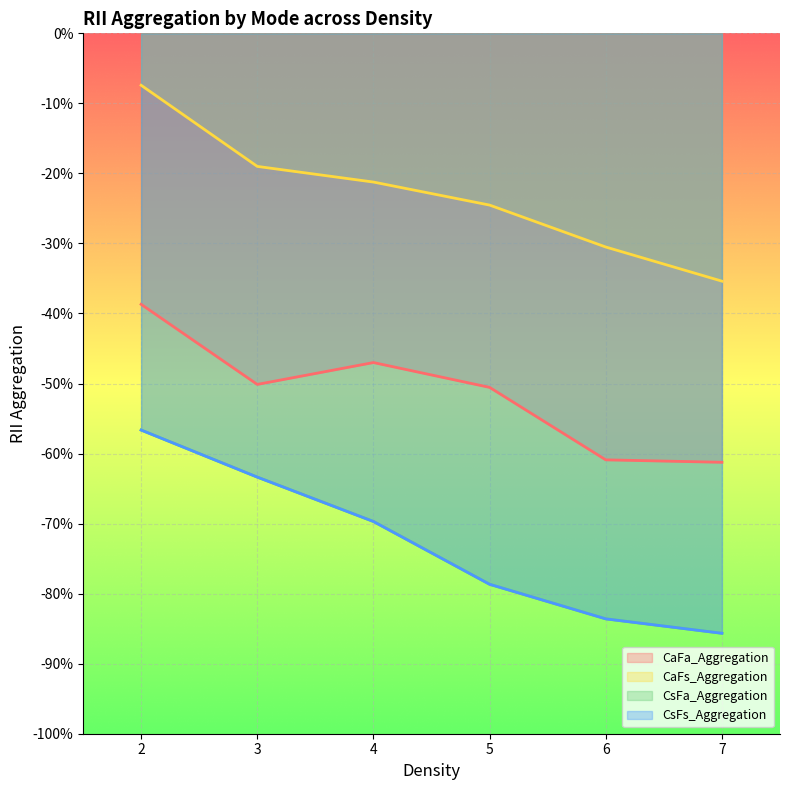

At which category is the sum across all series the highest?

2